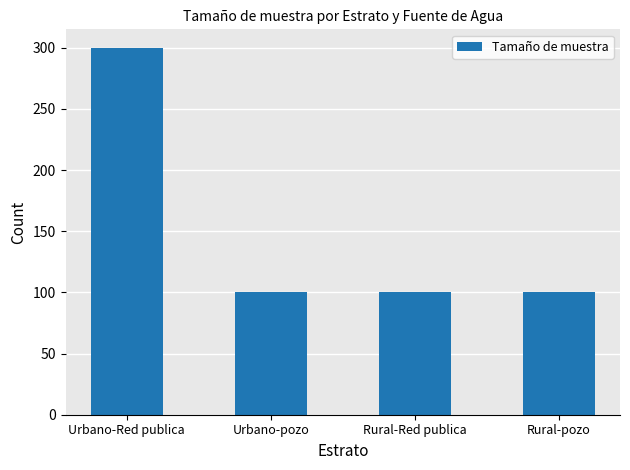

What is the smallest value displayed?

100